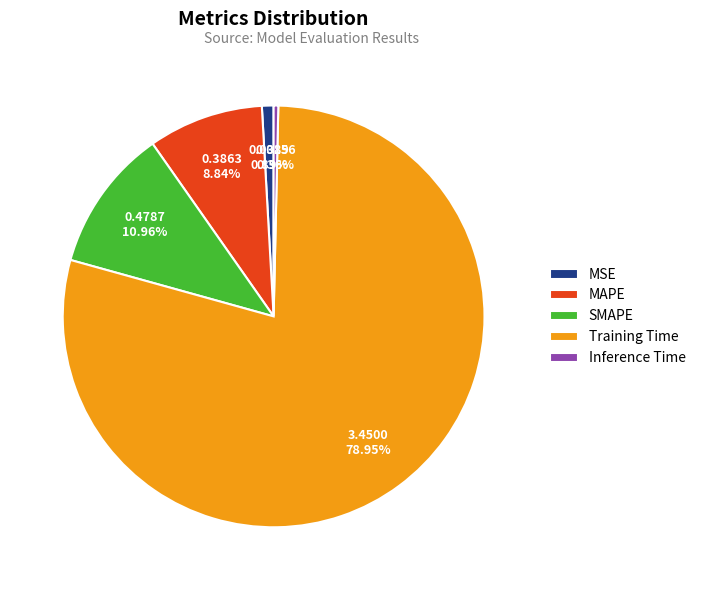

To the nearest percent, what is the combined percentage of Training Time and SMAPE?

90%